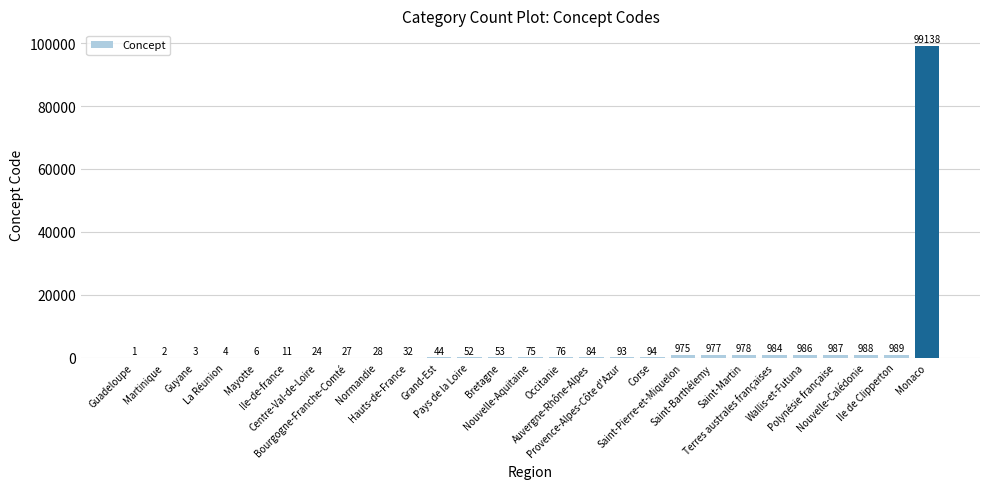

How many categories are shown in the chart?

27